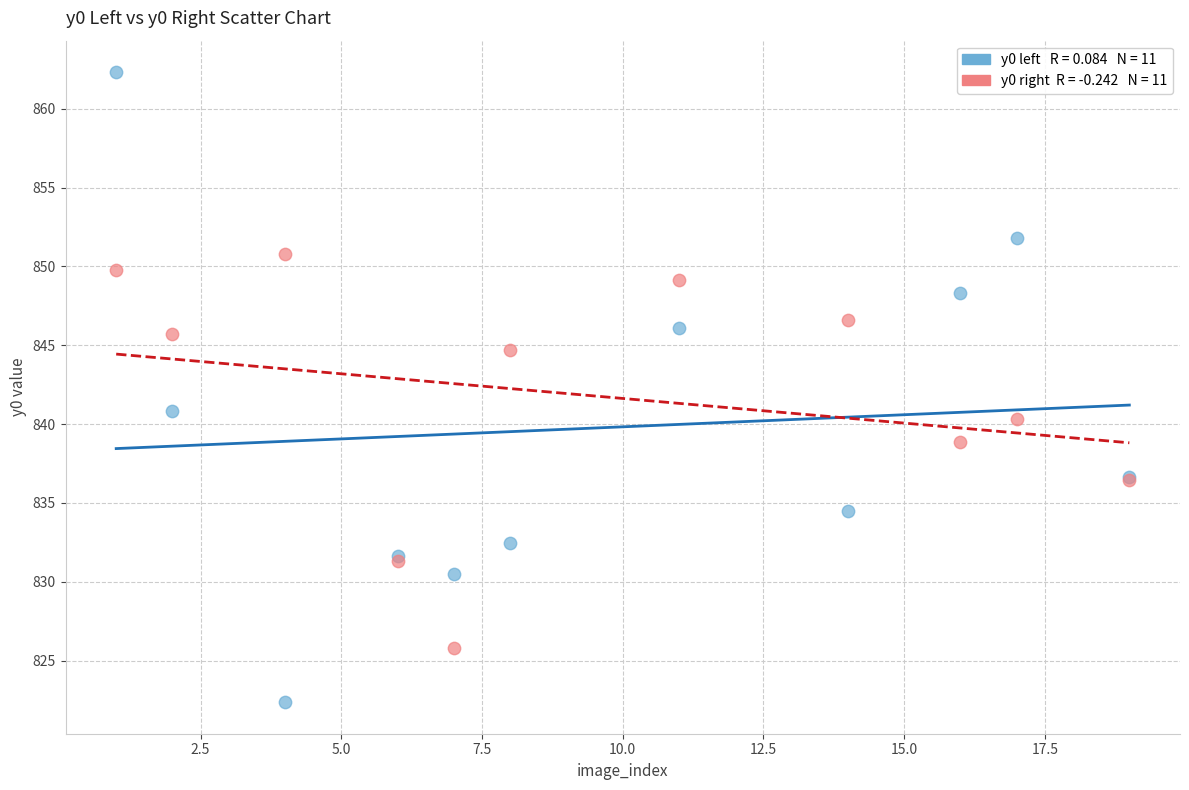

Across all series, what Y value is closest to 842?

840.9